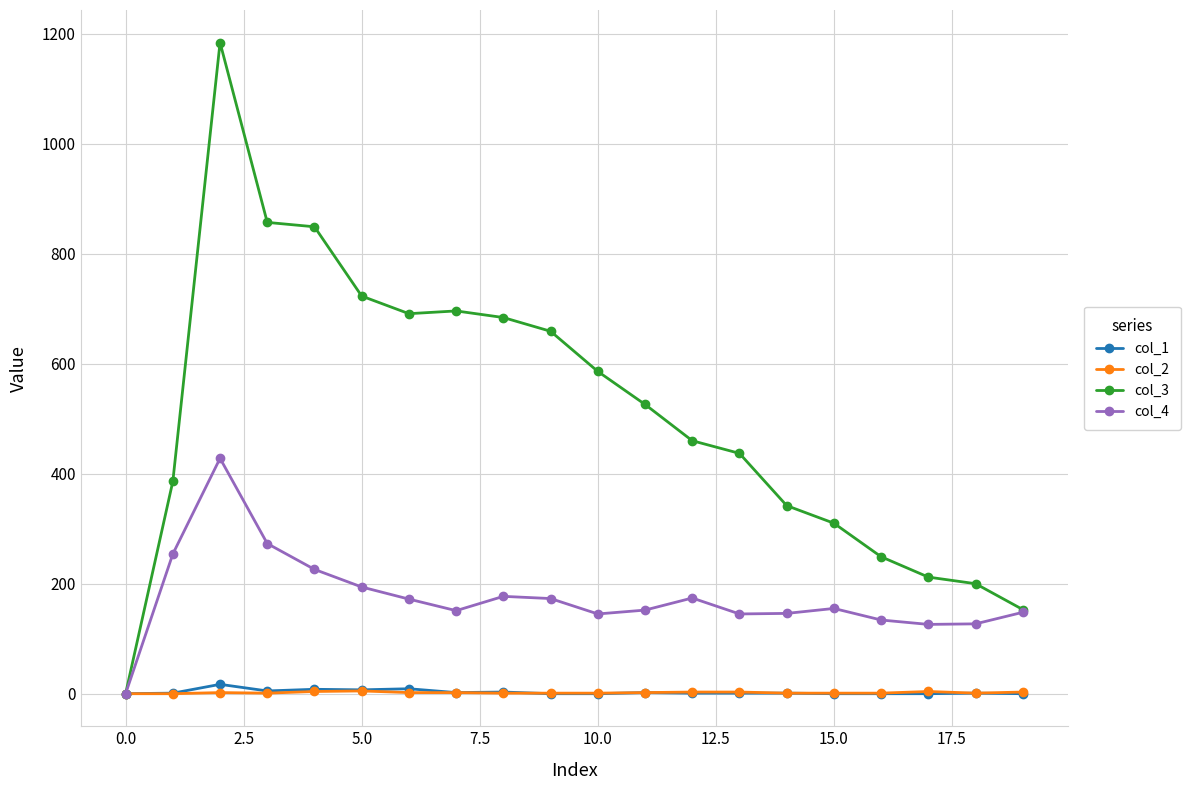

True or false: col_3 has more than 1 points higher than both neighbors.

True